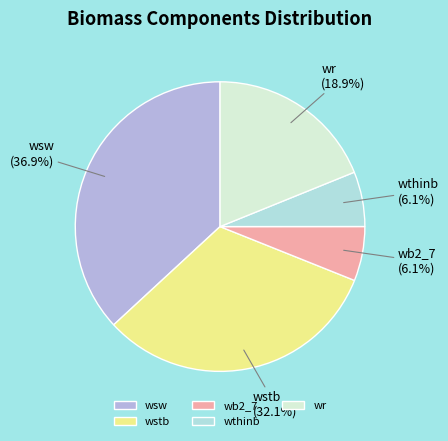

What is the ratio of the value at wr to the value at wb2_7?

3.1